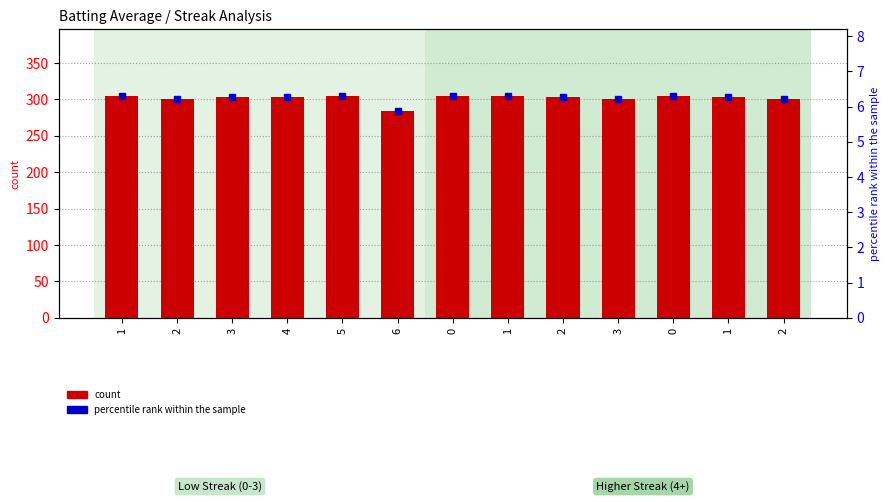

What is the label of the 13th bar from the right?

1